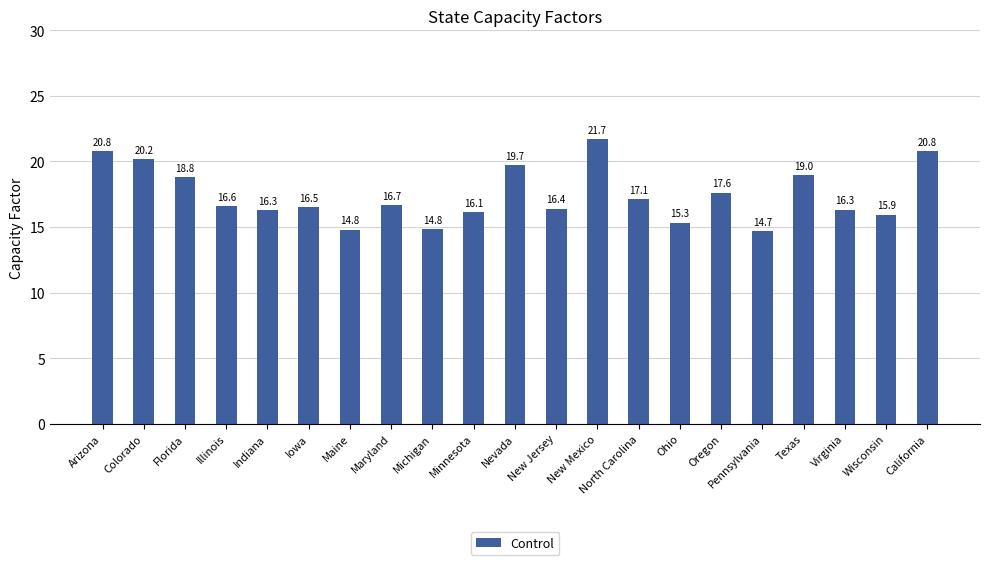

What is the sum of the values at Pennsylvania and Texas?

33.7